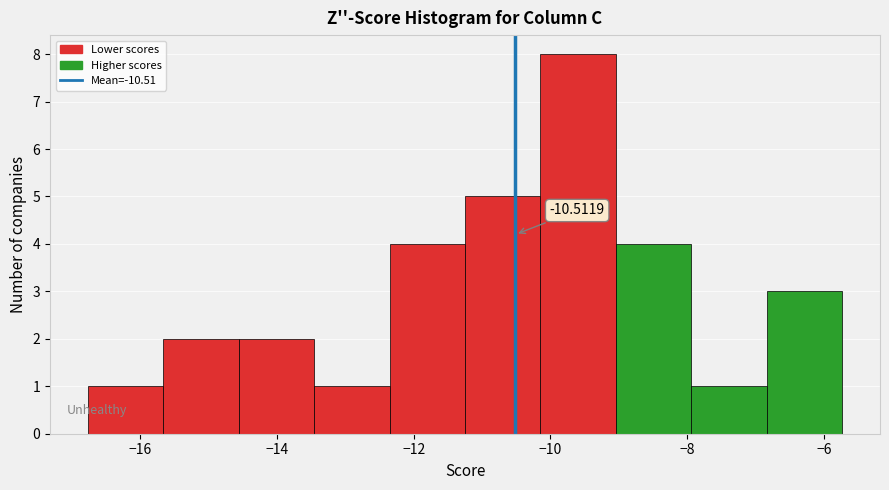

Which range on the x-axis has the tallest bar?

-10.2 to -9.0